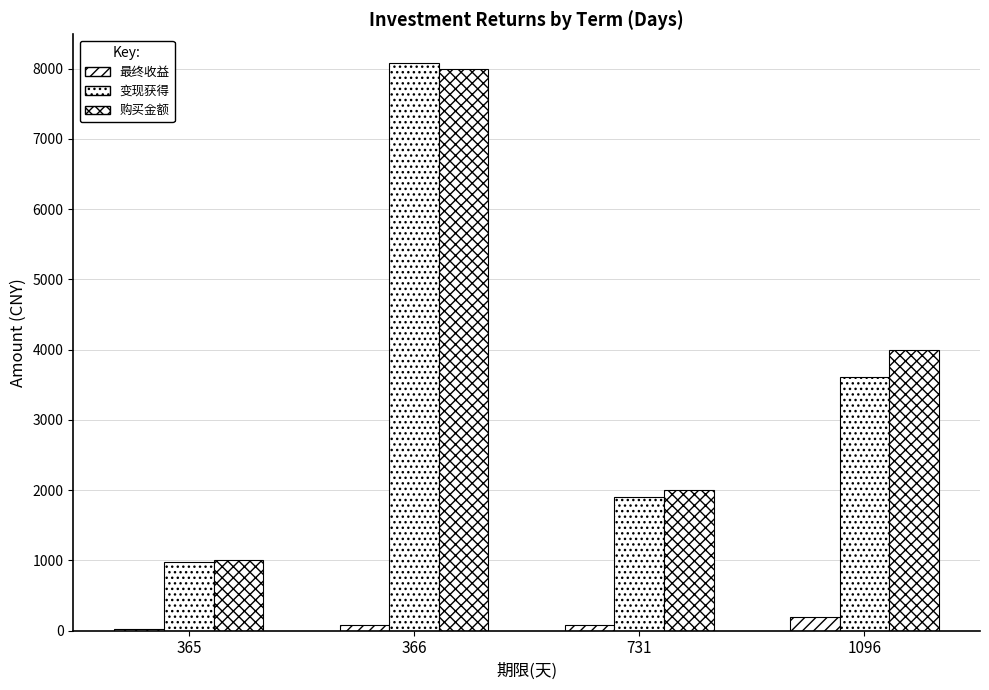

How many groups of bars are there?

4